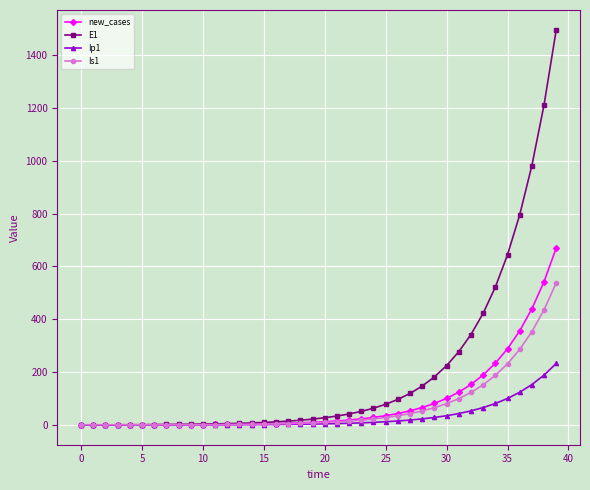

What is the highest value of the Is1 series?

538.2